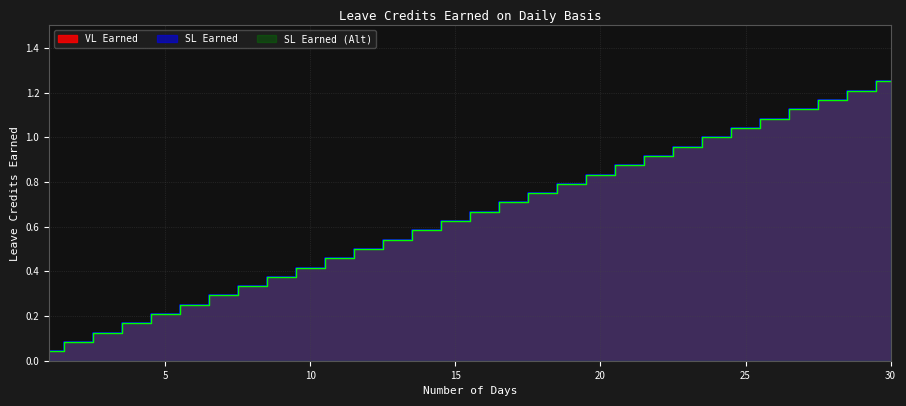

What is the value of the VL Earned point at the 23rd from the left?

1.0